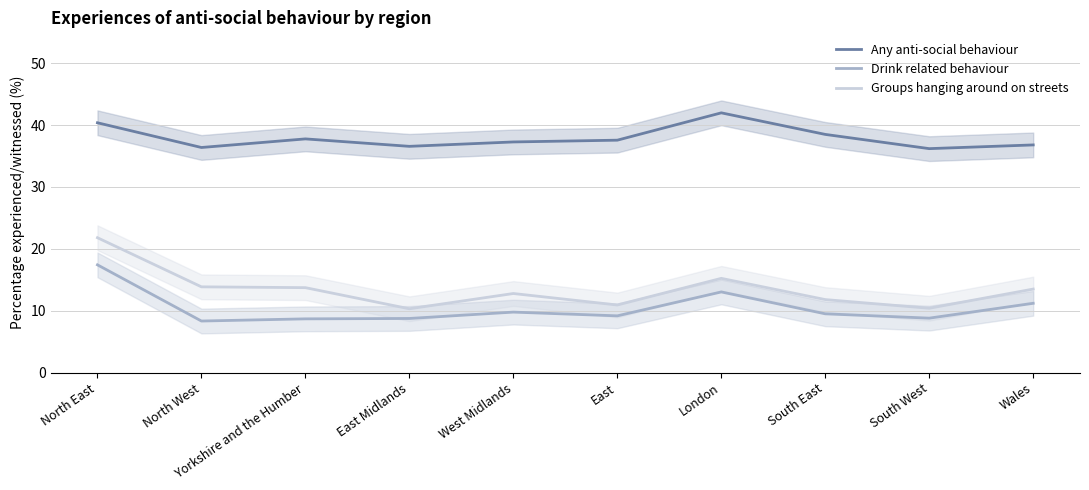

Which series has the largest total across all categories?

Any anti-social behaviour